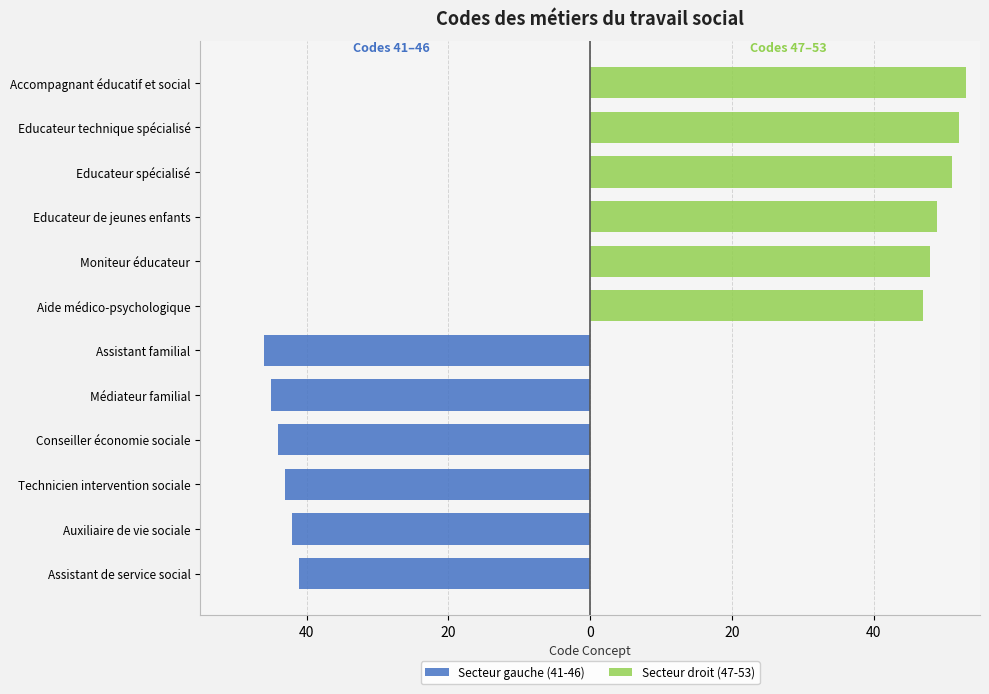

Are the bars grouped side by side (vs. stacked)?

Yes